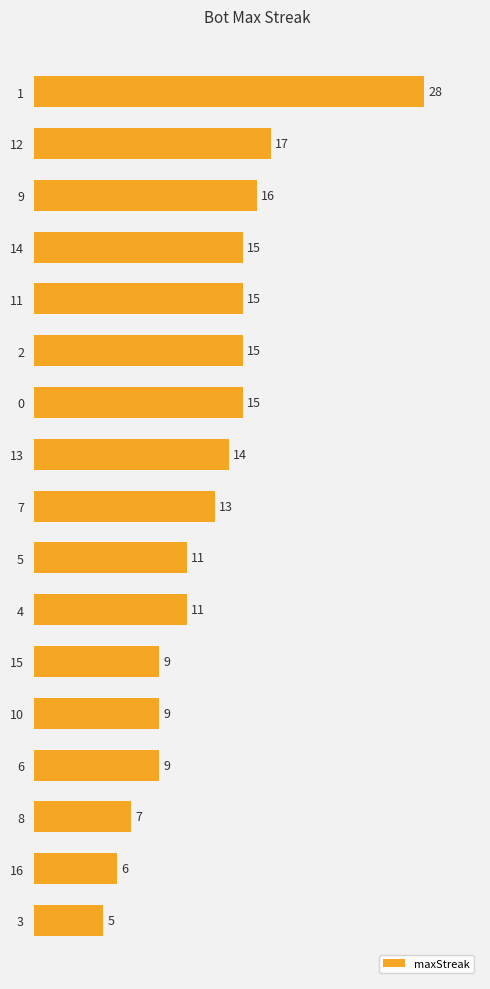

Between 6 and 4, which is larger?

4